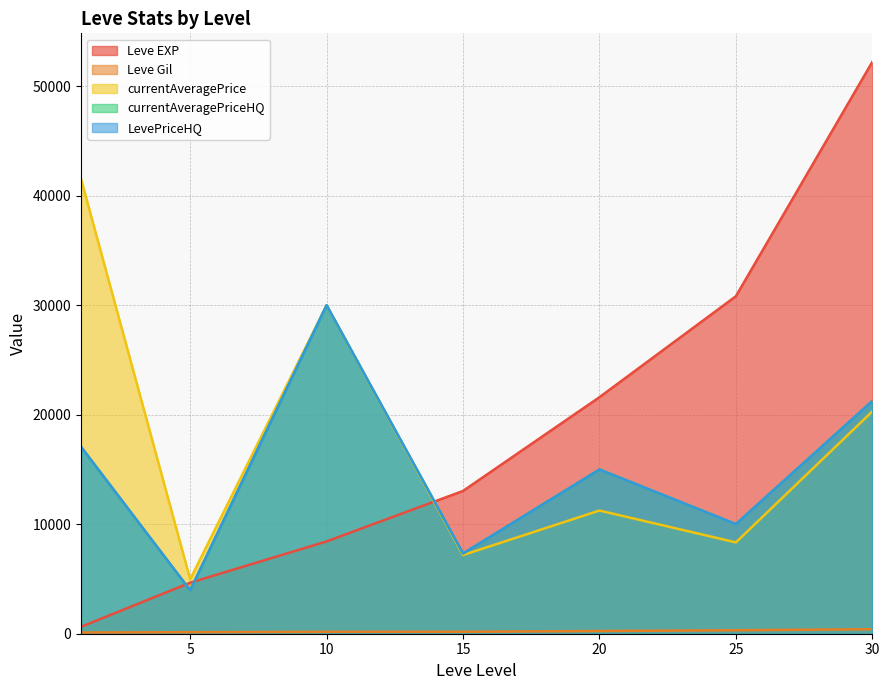

Reading left to right, list all the values displayed in this chart.

Leve EXP: 630	4660	8430	13040	21600	30820	52220
Leve Gil: 112	140	172	174	248	317	410
currentAveragePrice: 41530	4972	29996	7185	11250	8341	20298
currentAveragePriceHQ: 17069	3966	29996	7327	15000	10010	21250
LevePriceHQ: 17069	3966	29996	7327	15000	10010	21250